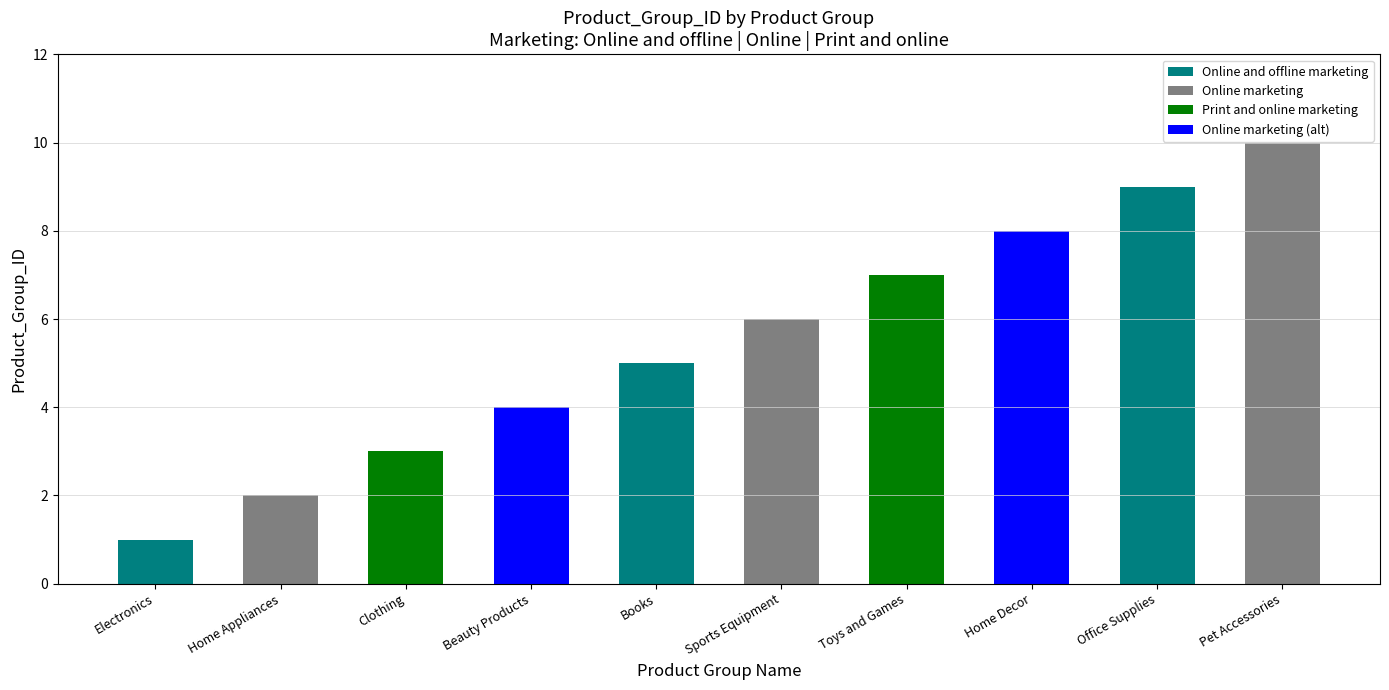

Which label corresponds to the largest value in the chart?

Pet Accessories